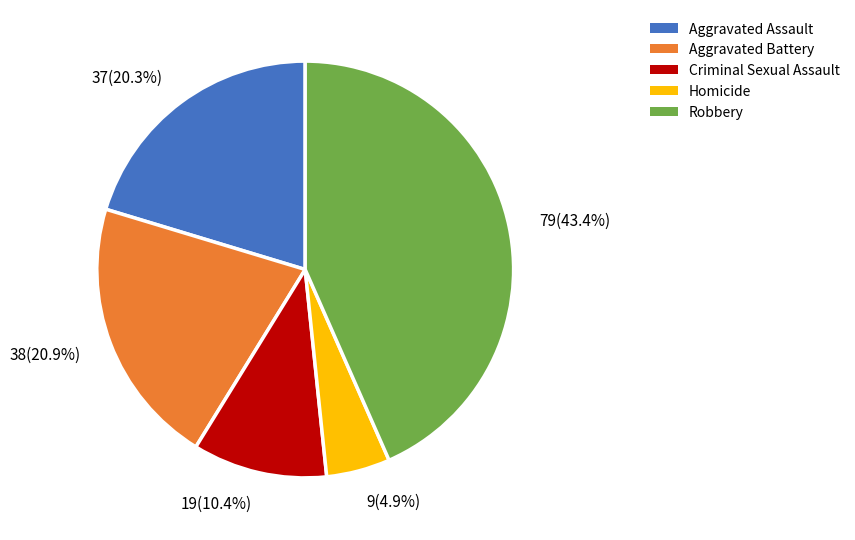

Does any single category account for the majority?

No